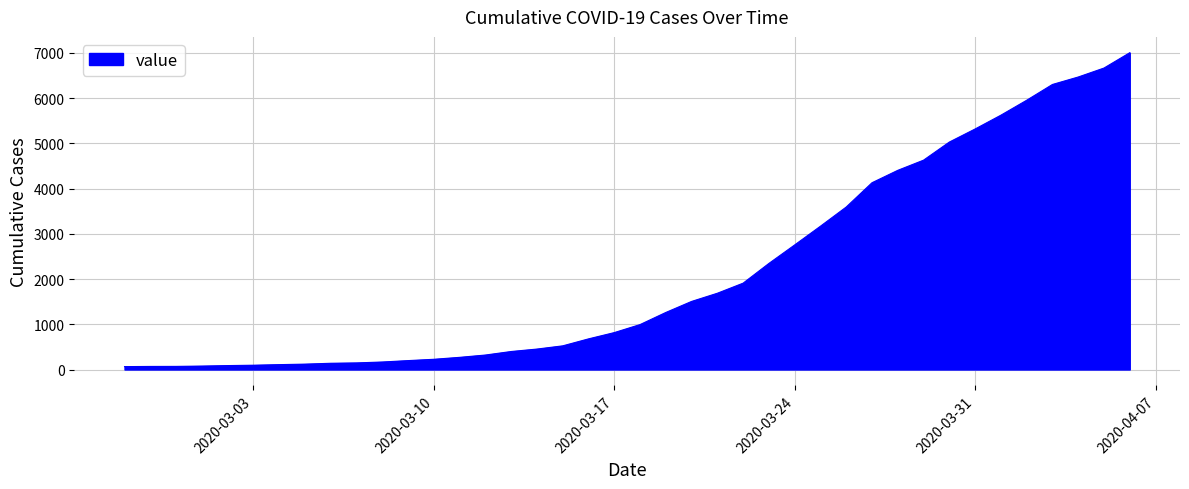

What is the greatest value displayed?

7003